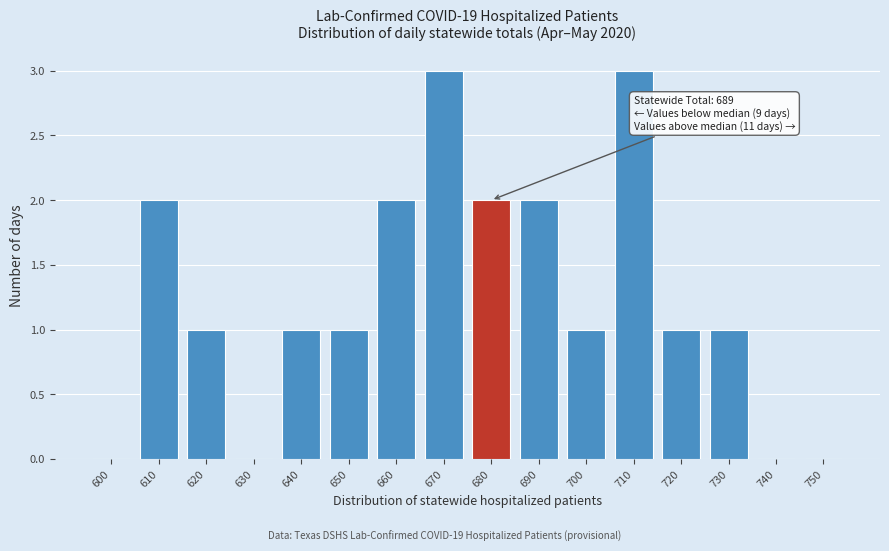

Reading left to right, transcribe all the data shown in this chart.

600=0	610=2	620=1	630=0	640=1	650=1	660=2	670=3	680=2	690=2	700=1	710=3	720=1	730=1	740=0	750=0